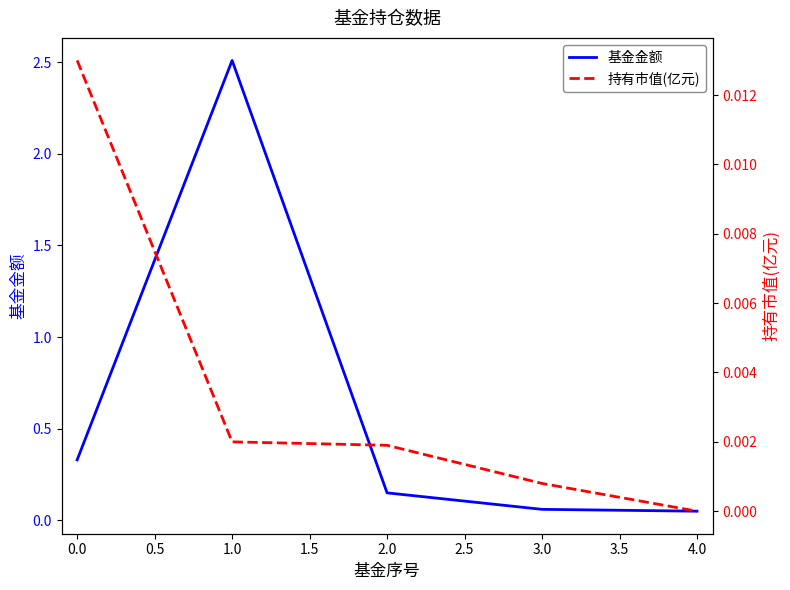

How many data points does each series have?

5